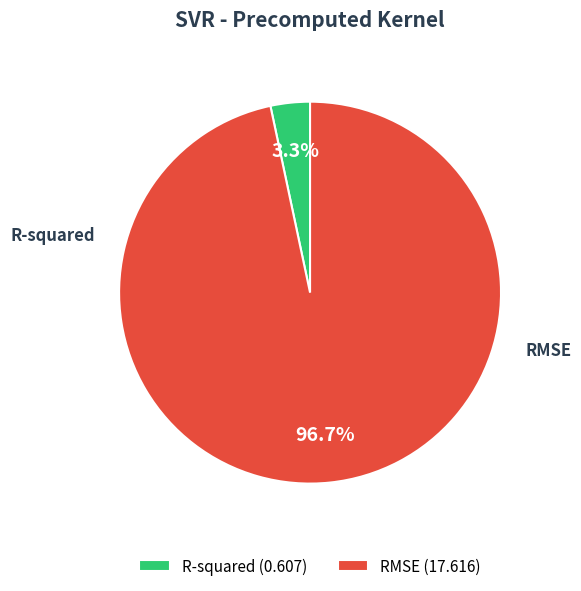

How many slices are in this pie chart?

2